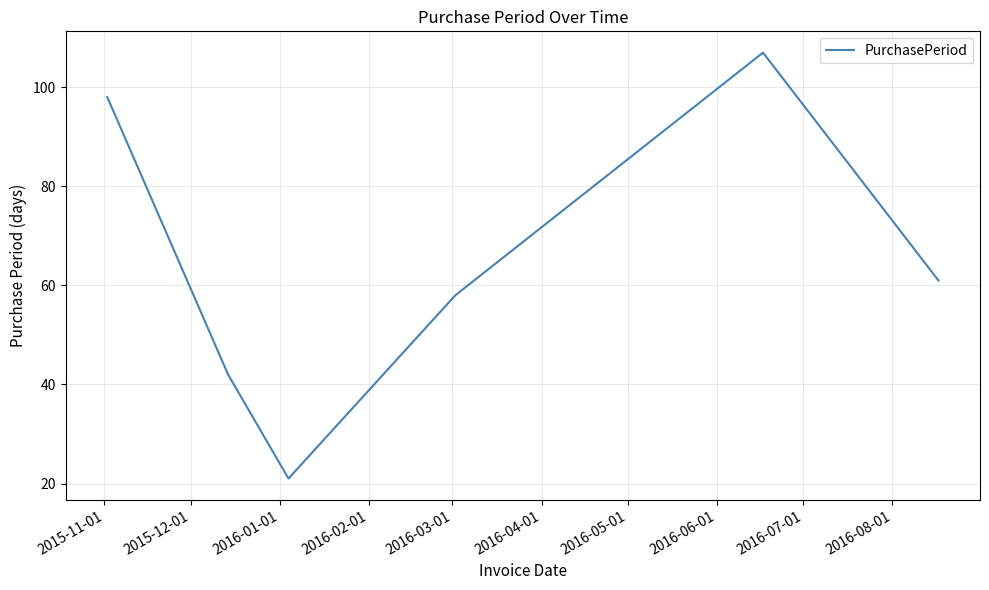

What is the maximum value shown in the chart?

107